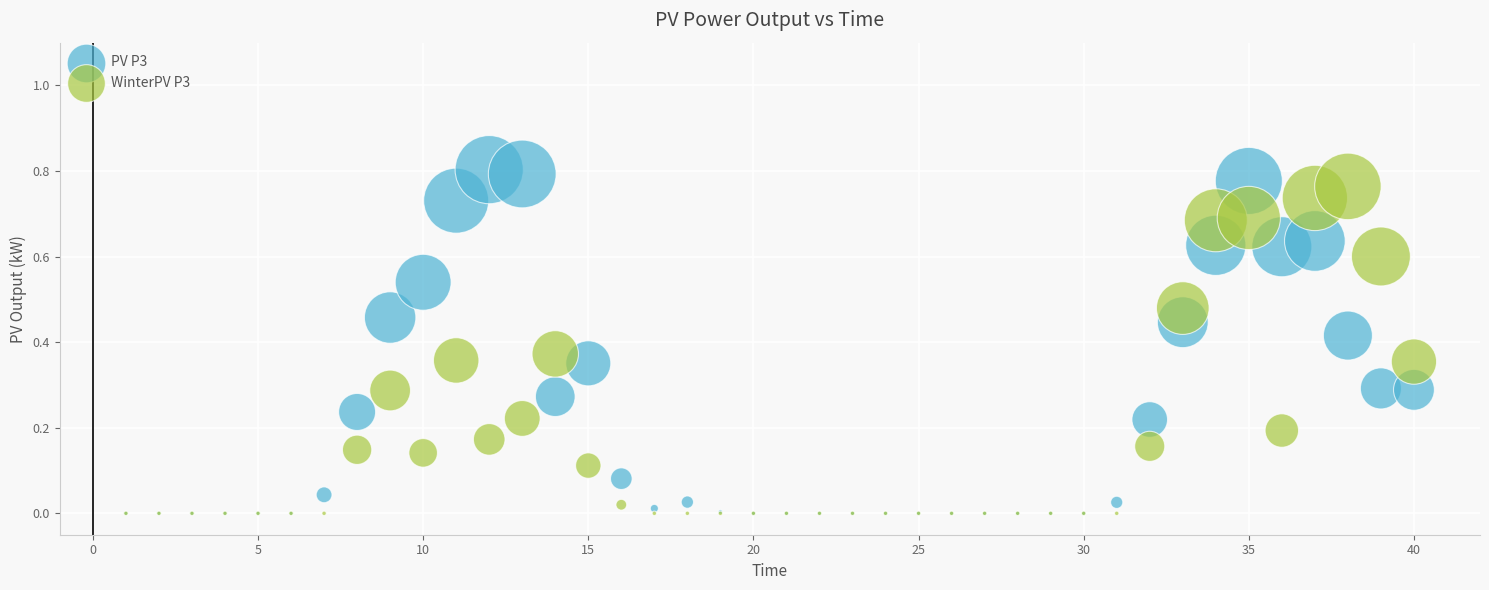

What are all the series names shown in the legend?

PV P3, WinterPV P3